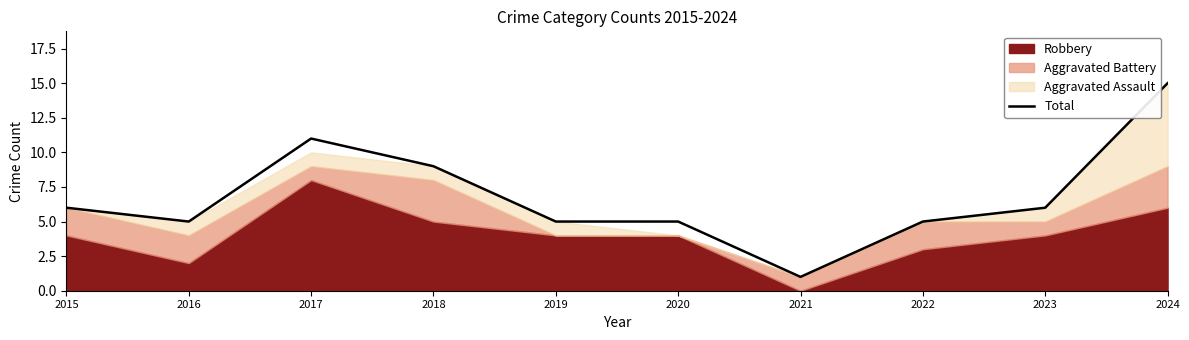

How many interior local valleys (lower than both neighbors) does the data have?

2